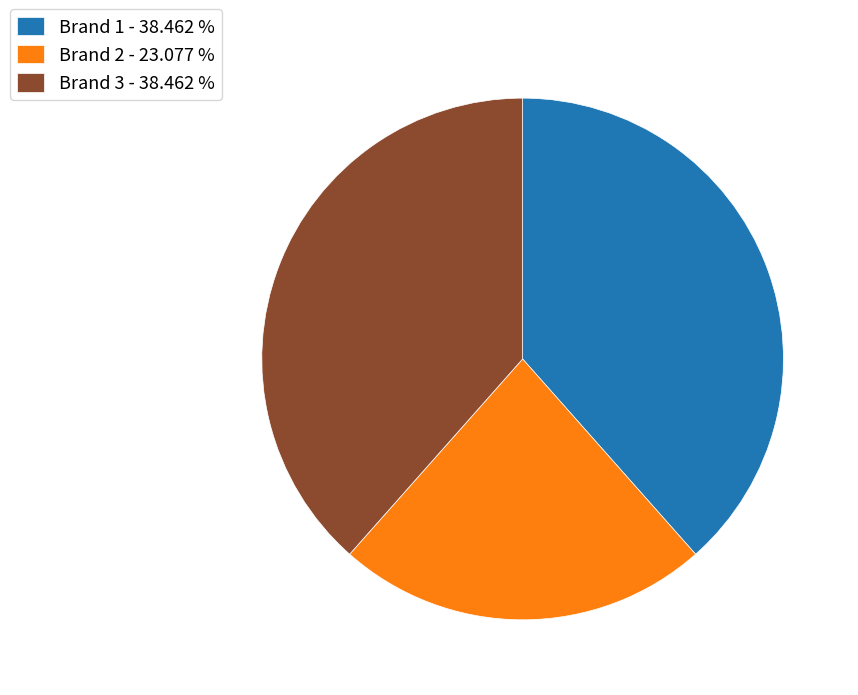

Which has a higher value, Brand 3 - 38.462 % or Brand 2 - 23.077 %?

Brand 3 - 38.462 %